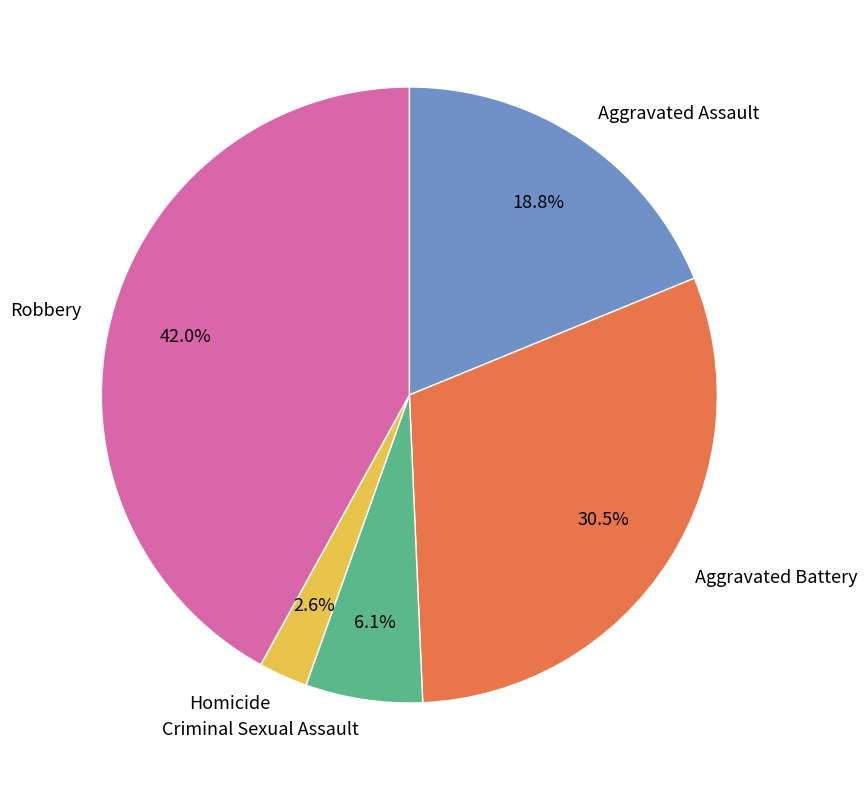

To the nearest percent, what is the average slice percentage?

20%